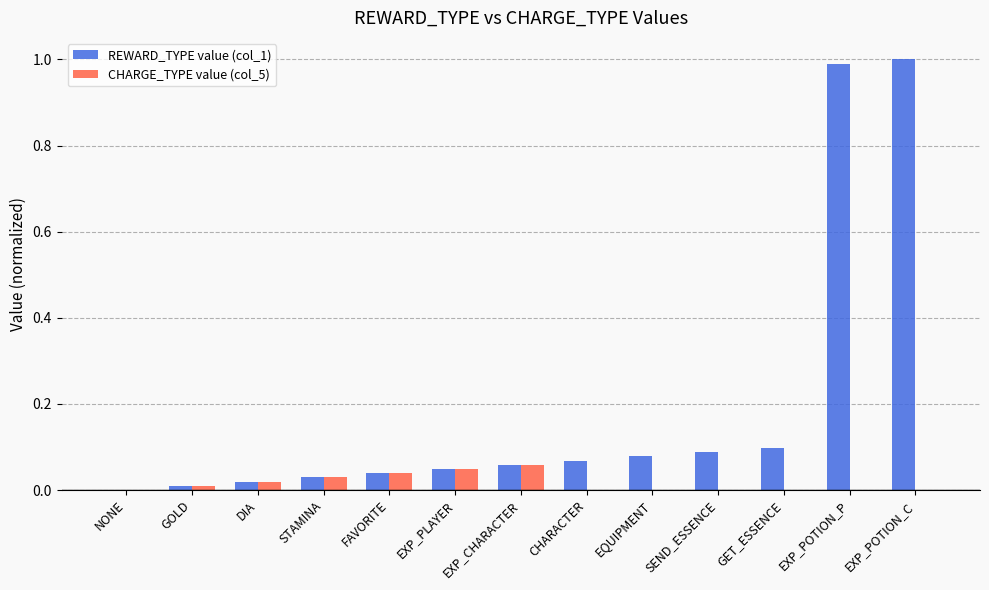

The value of REWARD_TYPE value (col_1) at NONE is 0.5. True or false?

False